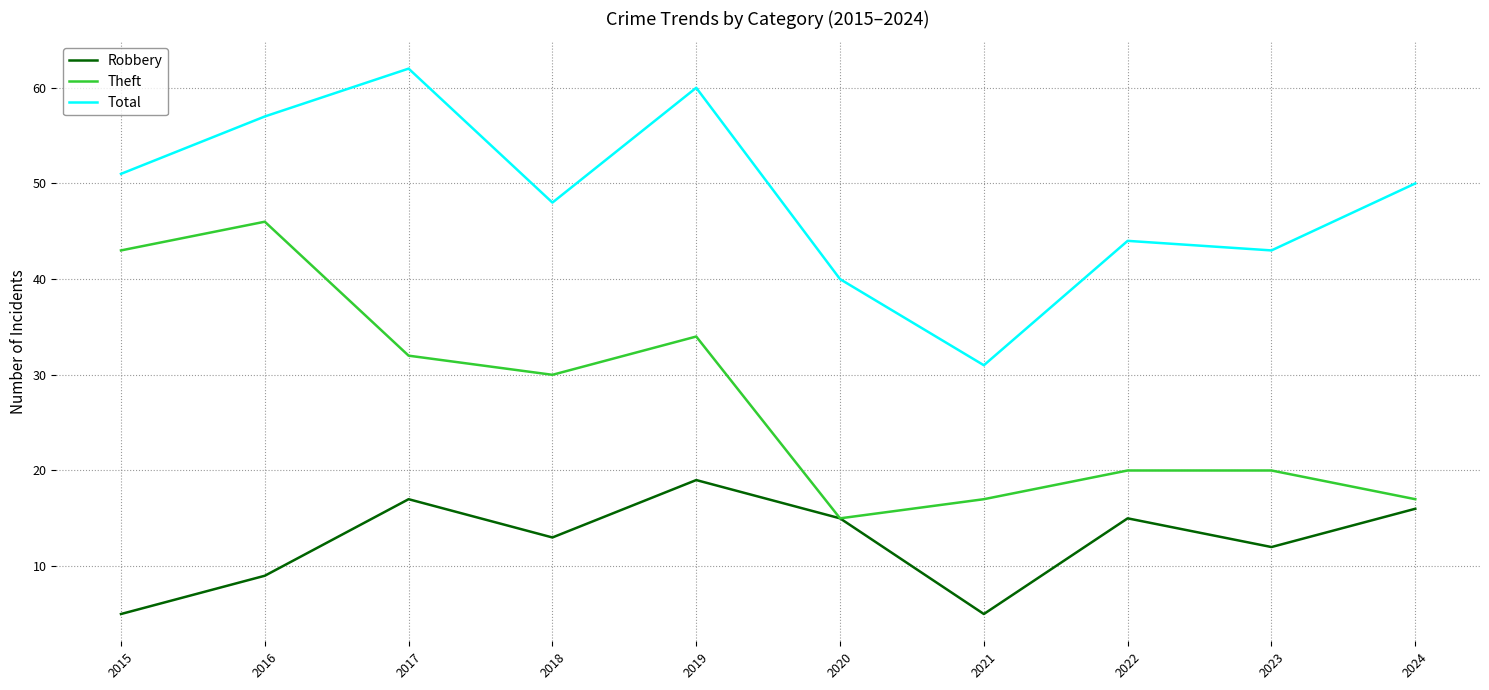

Is it true that Robbery equals 11 at 2017?

False